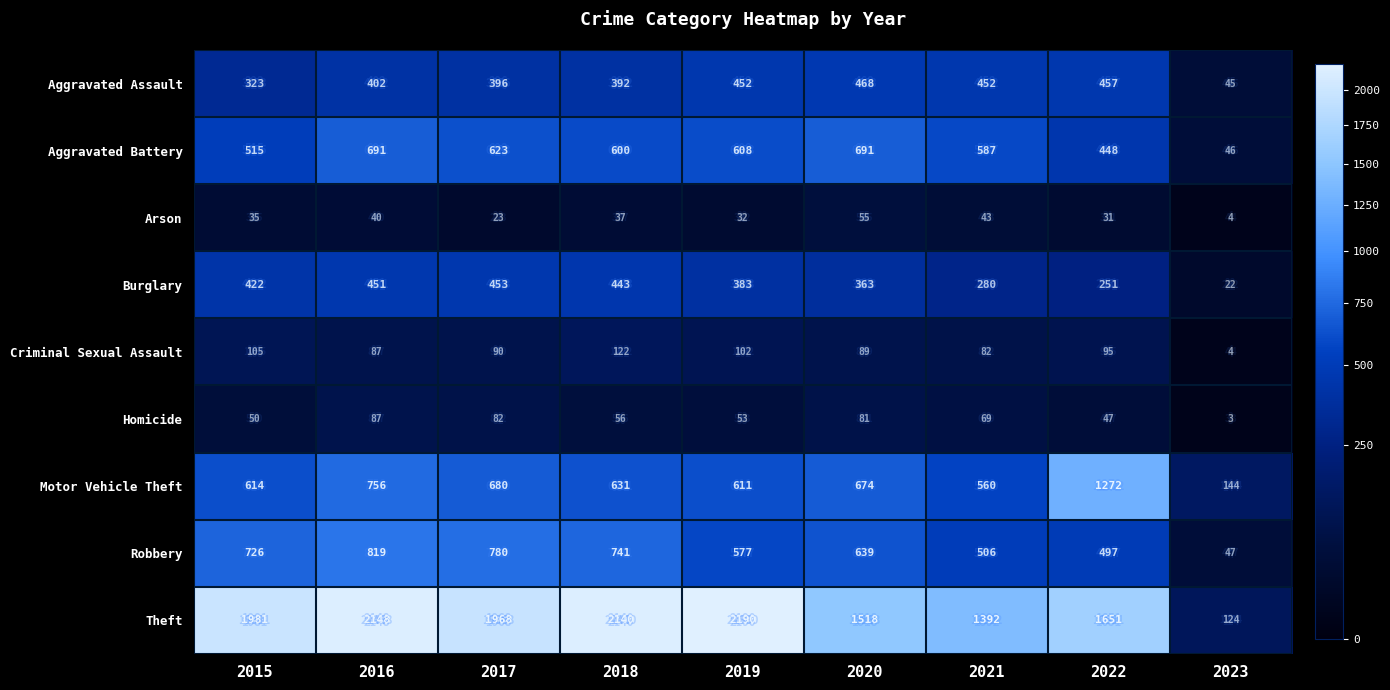

The Homicide series shows 69 at 2021. True or false?

True